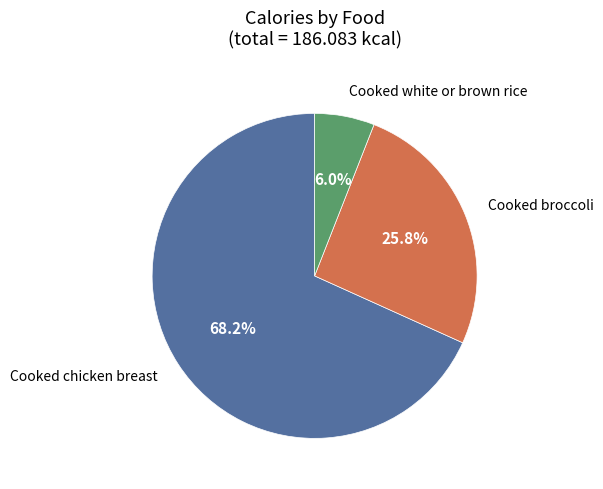

How many slices are in this pie chart?

3